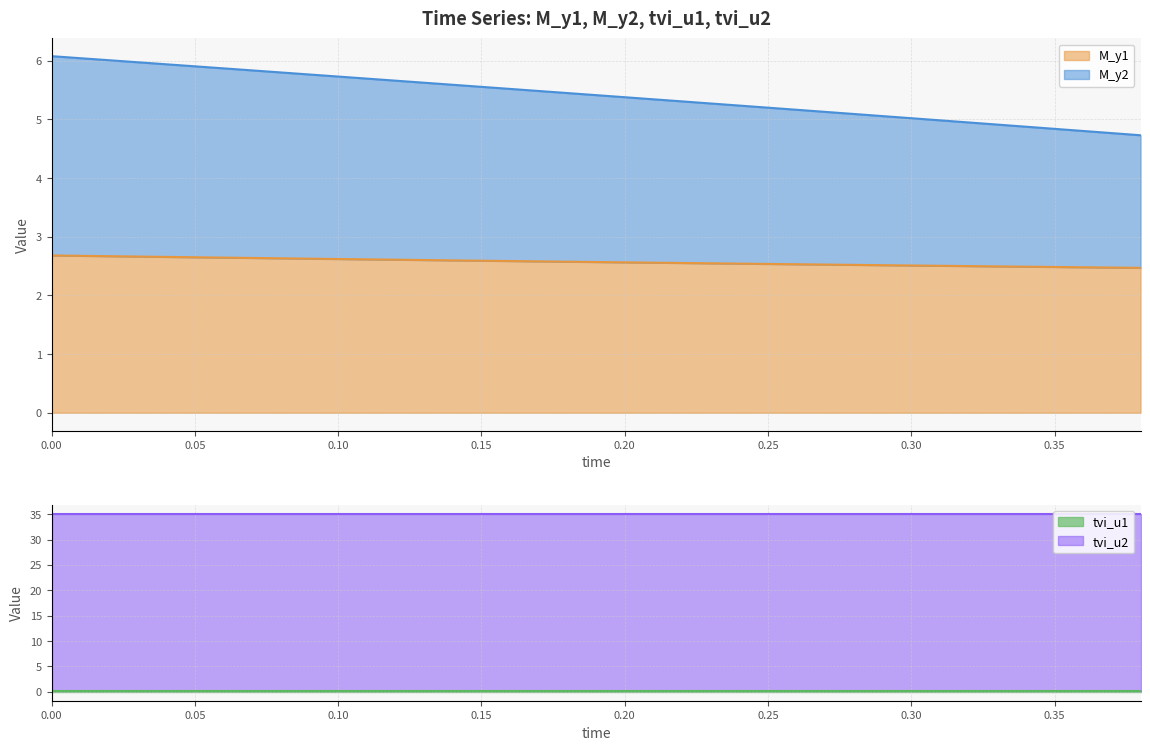

What is the approximate value of M_y1 at 0.02?

2.7